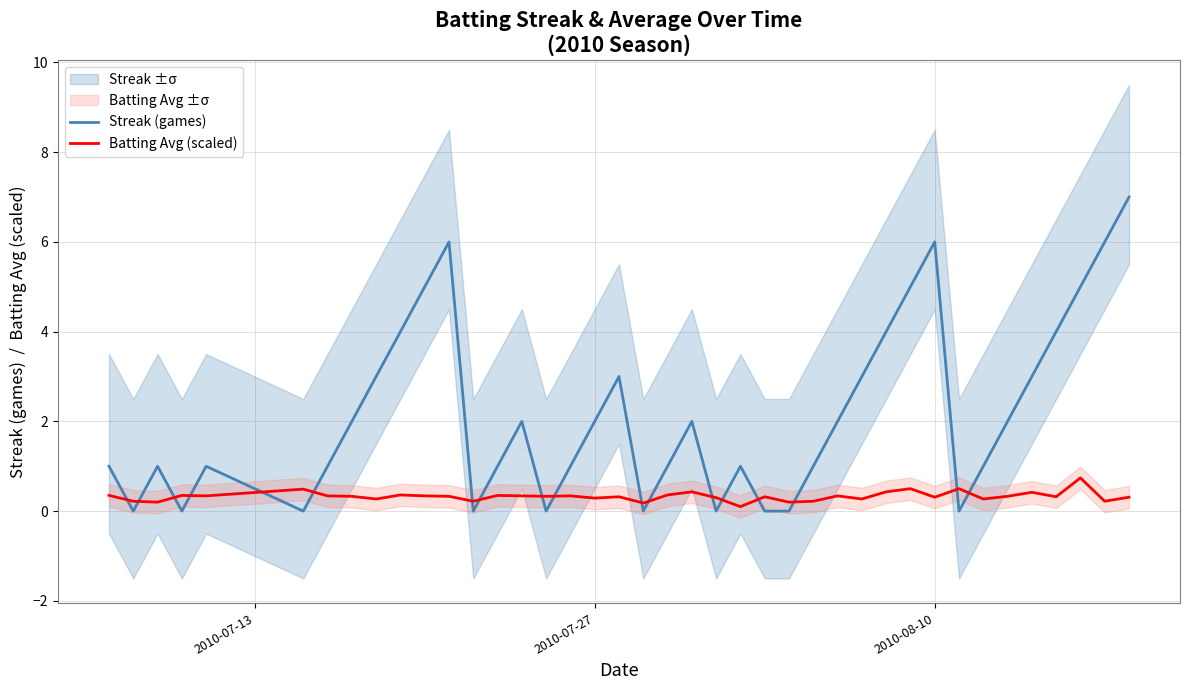

What is the maximum value for Batting Avg (scaled)?

0.7